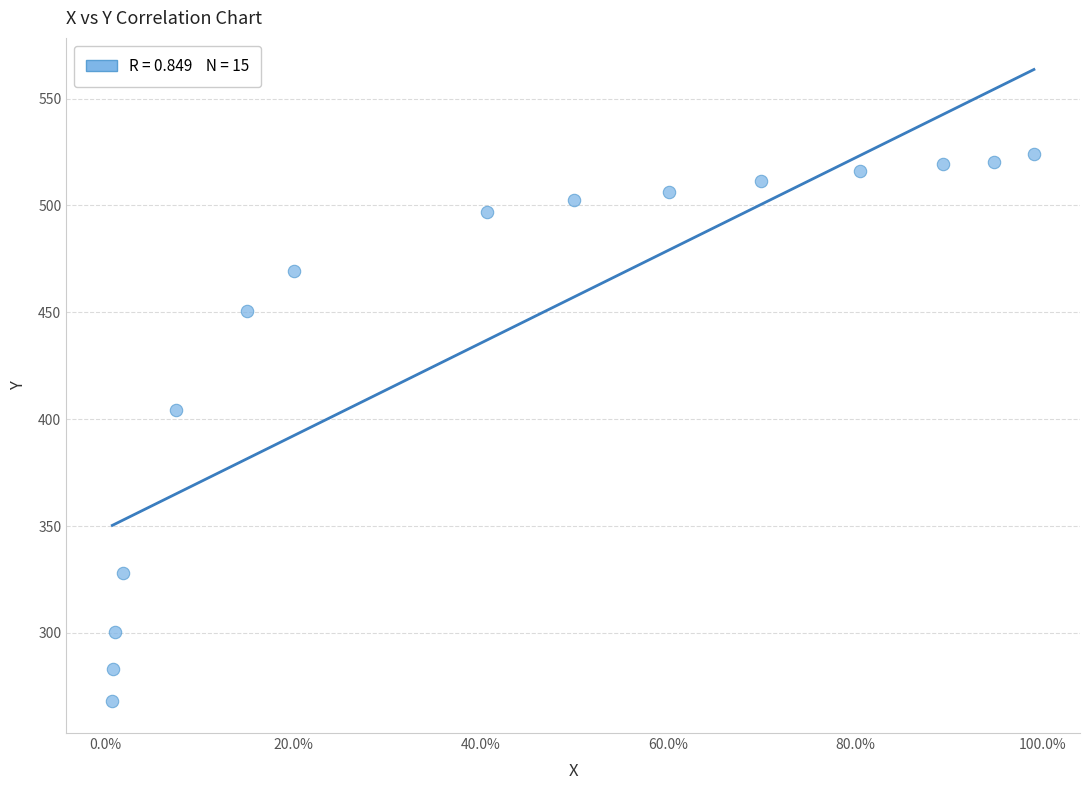

What is the range of X values (max minus min)?

1.0